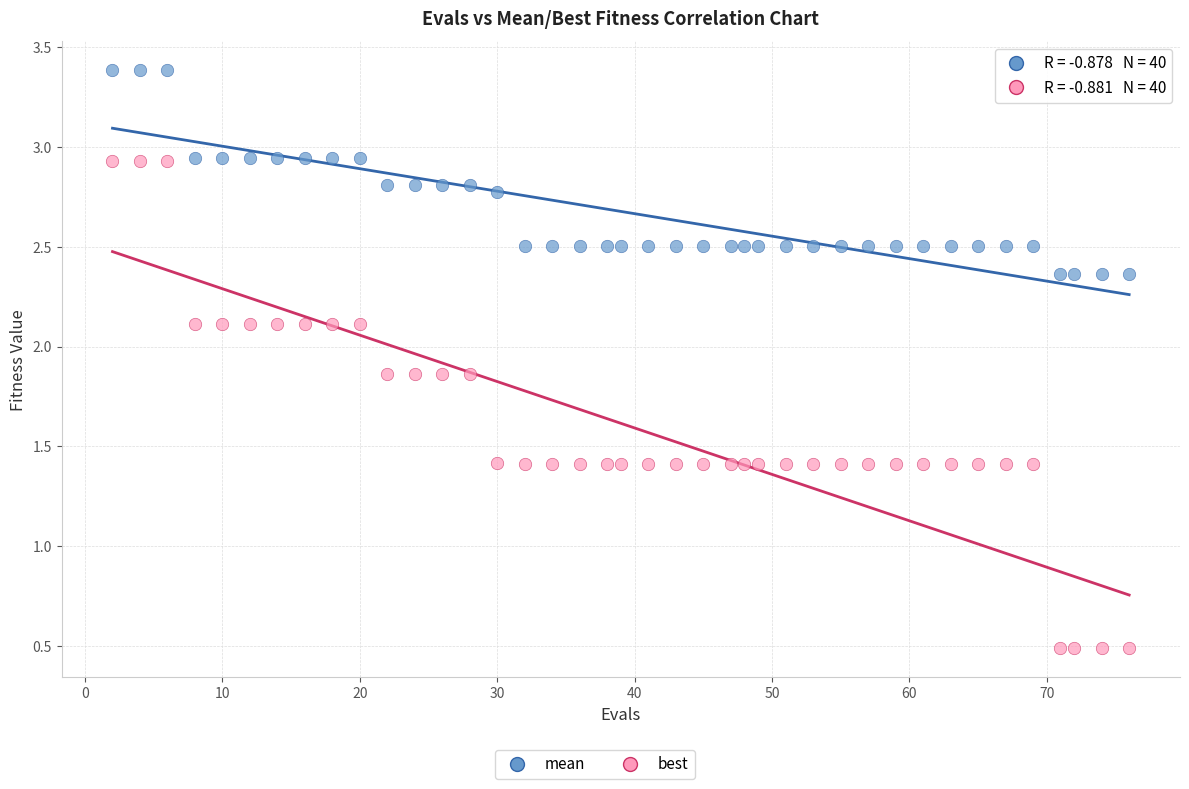

Which series contains the highest Y value?

mean